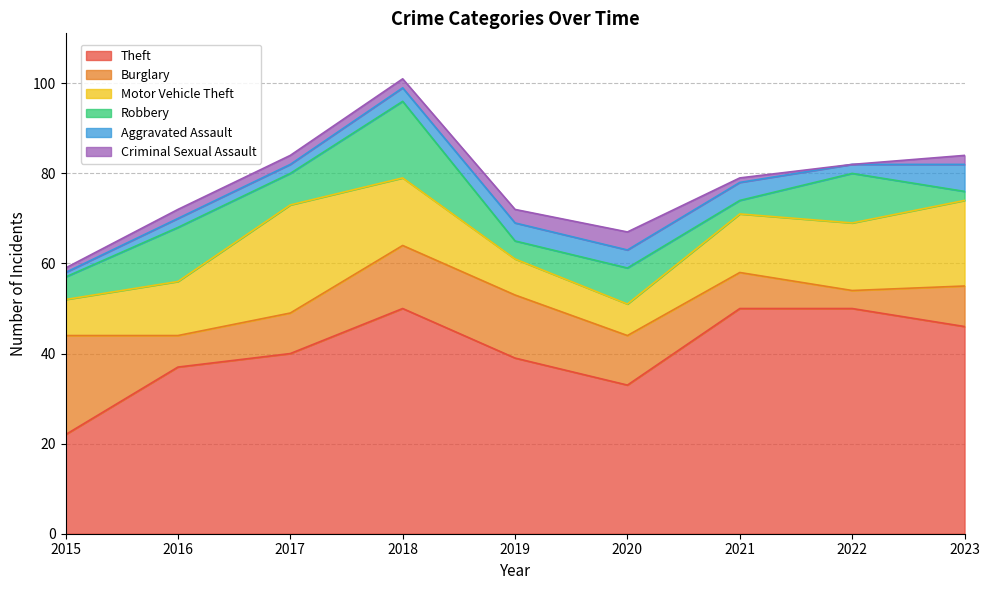

Between which two adjacent categories do Burglary and Robbery first intersect?

2015 and 2016